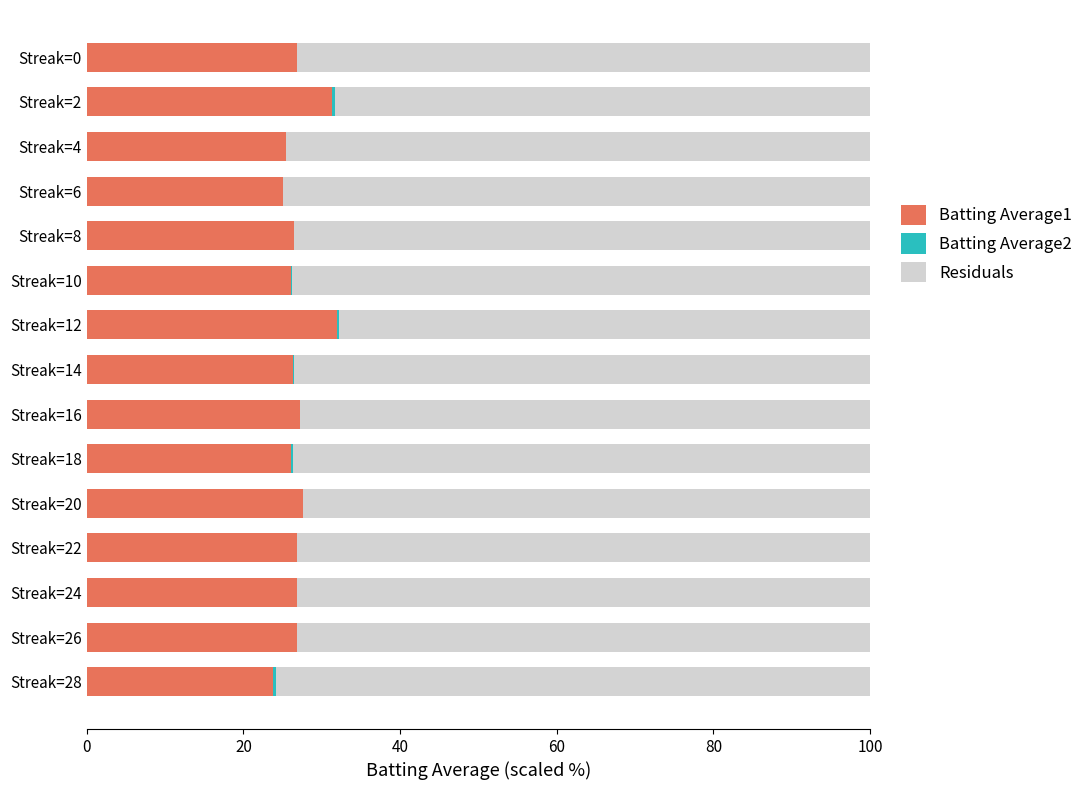

What is the value of the Residuals bar at the 6th from the left?

73.8